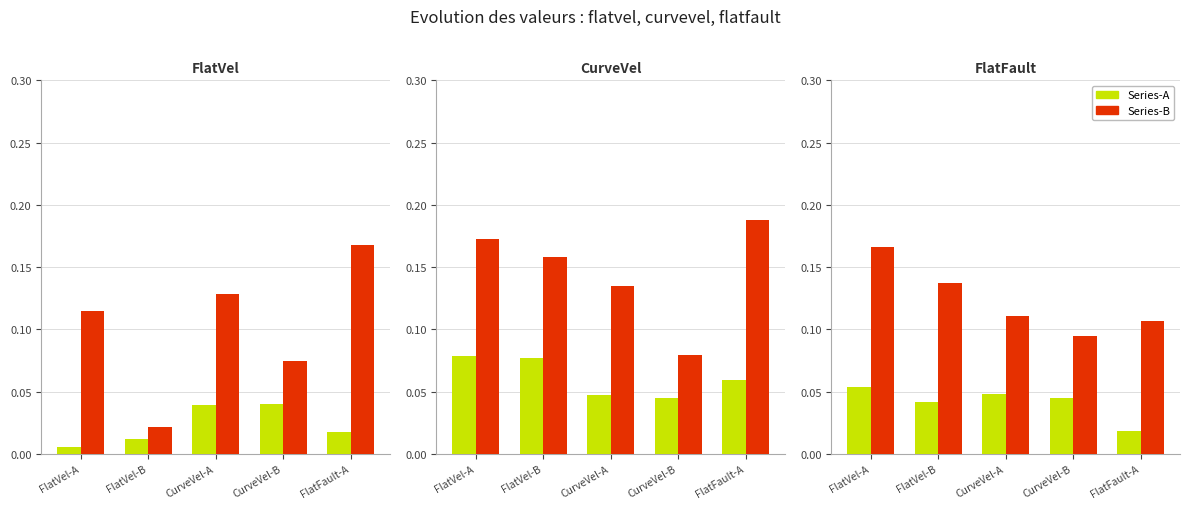

What is the label of the 1st bar from the right?

FlatFault-A